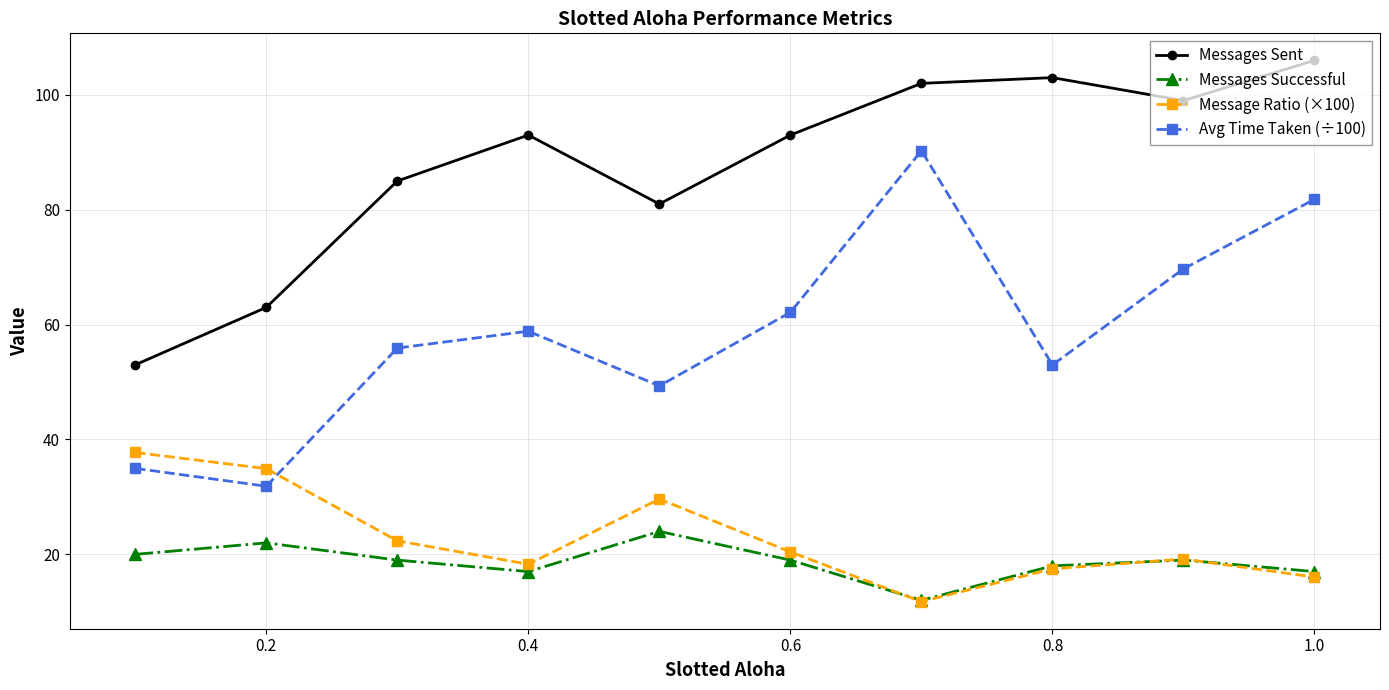

Reading right to left, list all the values displayed in this chart.

Messages Sent: 106.0	99.0	103.0	102.0	93.0	81.0	93.0	85.0	63.0	53.0
Messages Successful: 17.0	19.0	18.0	12.0	19.0	24.0	17.0	19.0	22.0	20.0
Message Ratio (×100): 16.0	19.2	17.5	11.8	20.4	29.6	18.3	22.4	34.9	37.7
Avg Time Taken (÷100): 81.8	69.7	53.0	90.3	62.1	49.3	58.8	55.9	31.9	35.0